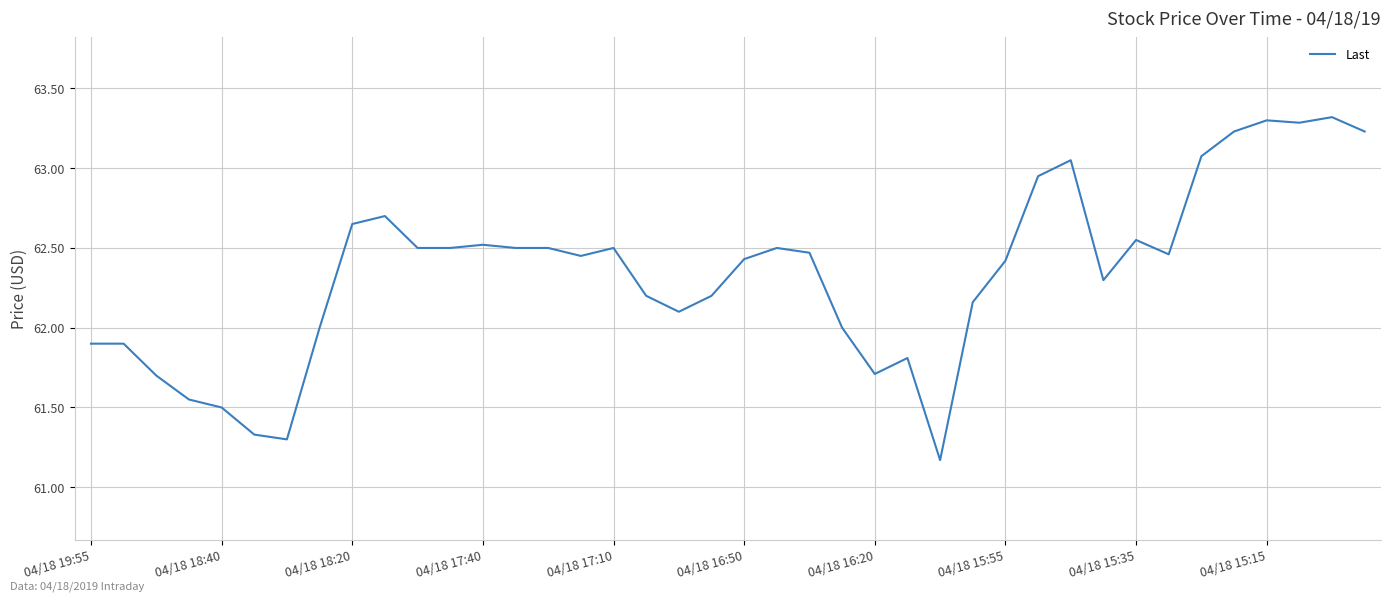

What is the maximum value shown in the chart?

63.3